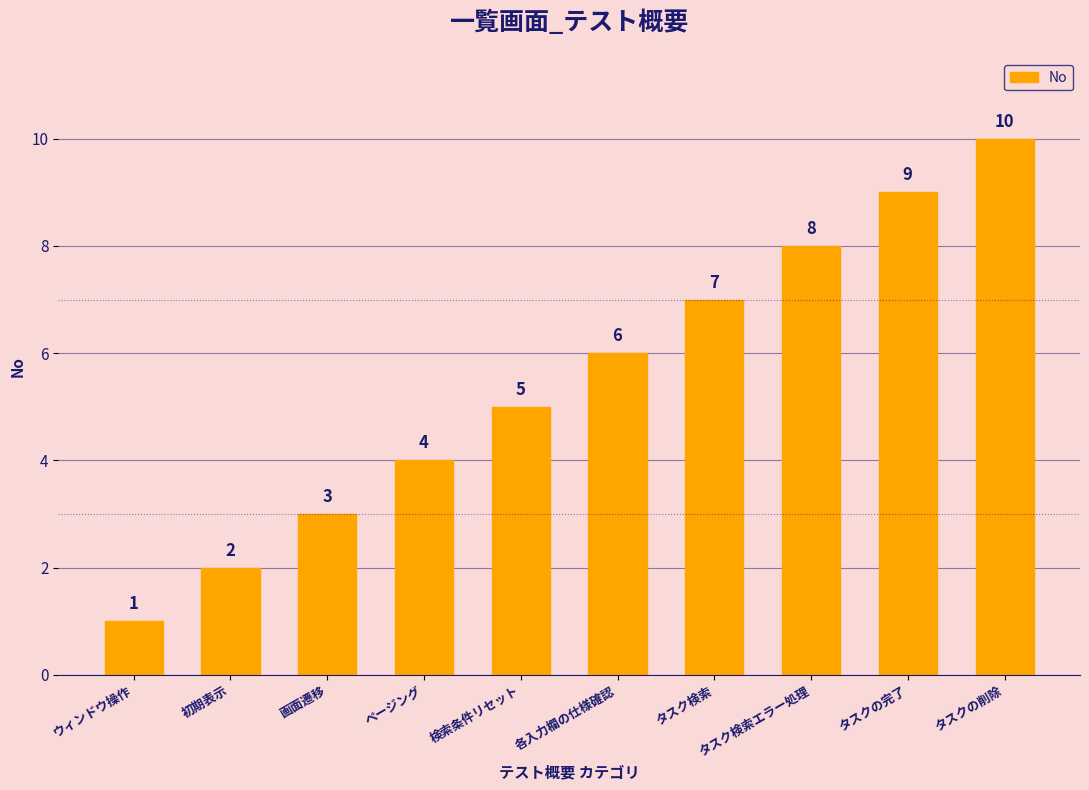

Rank the categories by value from lowest to highest.

ウィンドウ操作, 初期表示, 画面遷移, ページング, 検索条件リセット, 各入力欄の仕様確認, タスク検索, タスク検索エラー処理, タスクの完了, タスクの削除